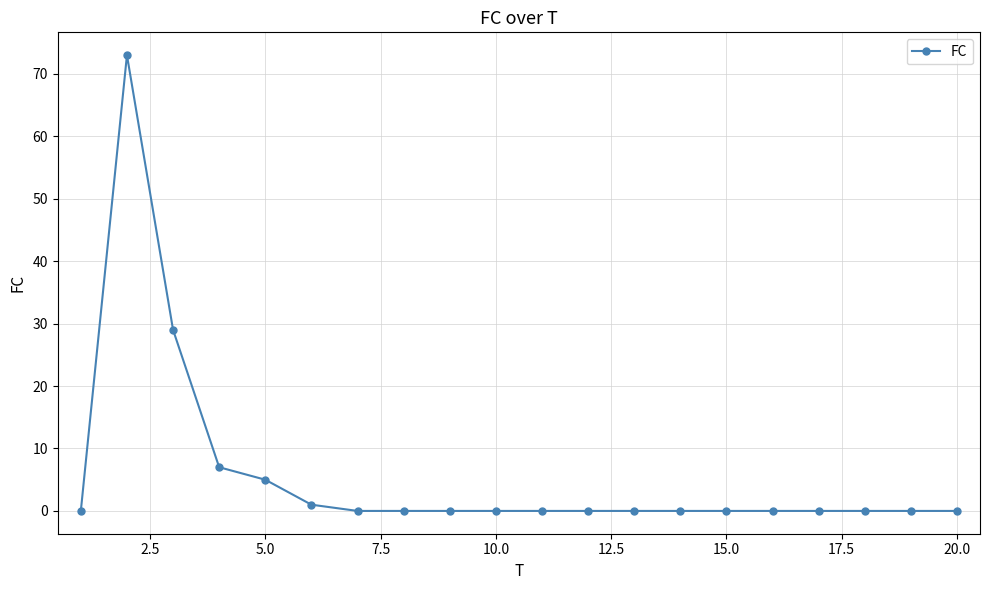

What is the difference between the maximum and minimum values?

73